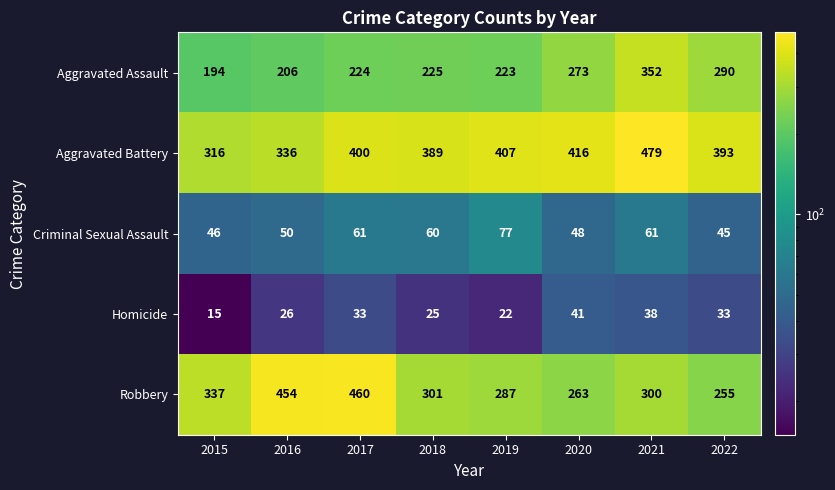

Which series has the largest total across all categories?

Aggravated Battery